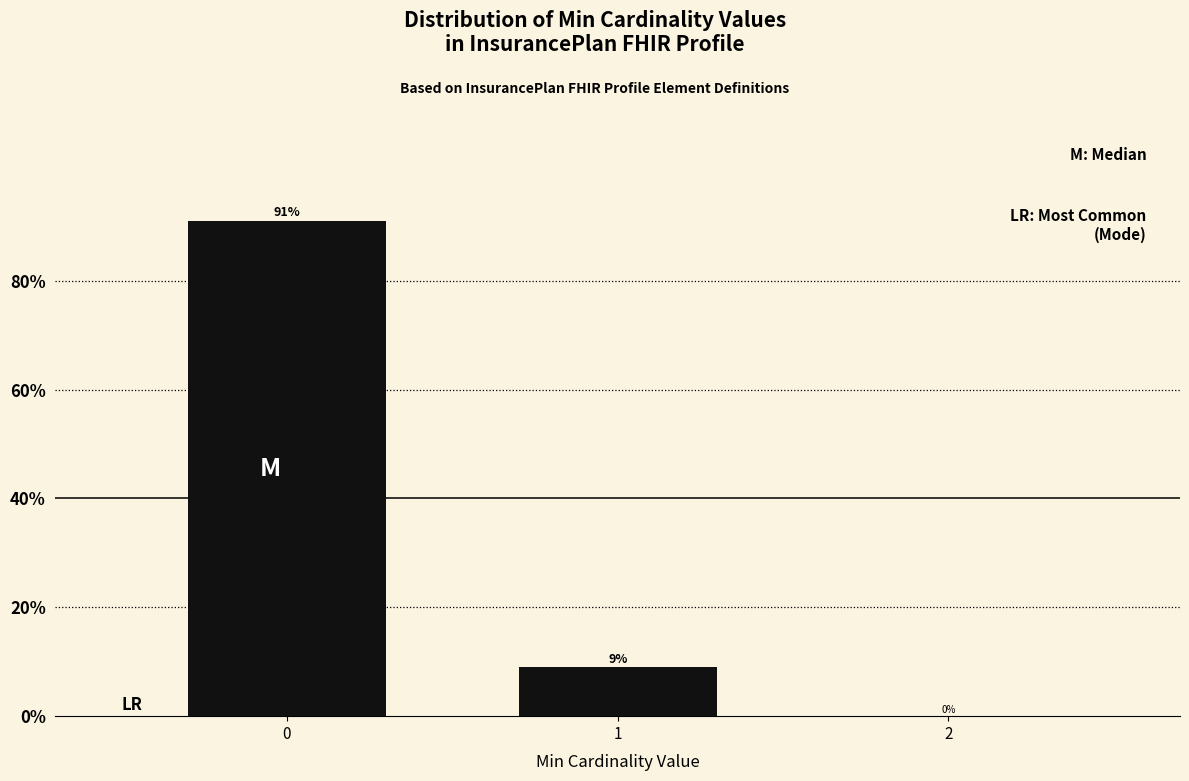

Are the bars horizontal?

No